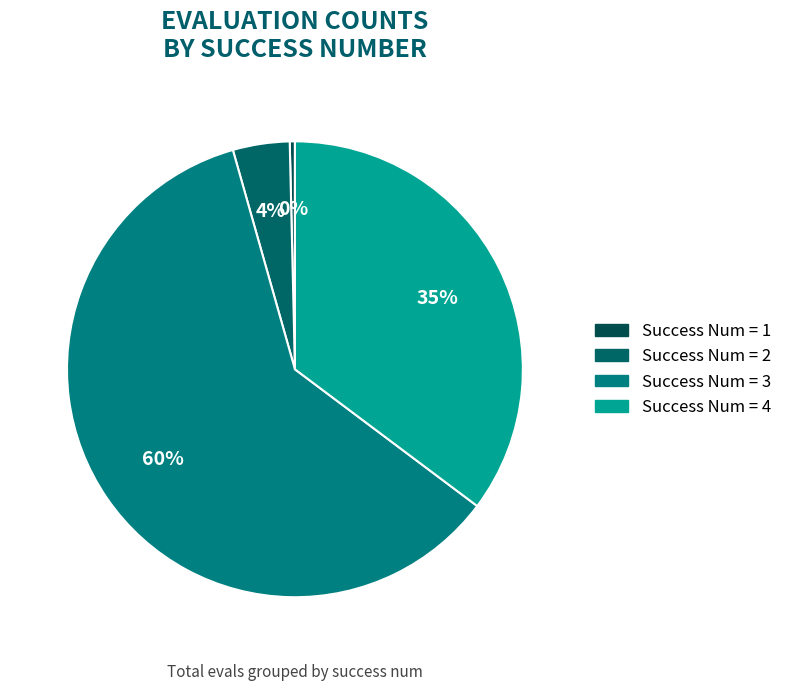

What is the smallest slice in the pie chart?

1